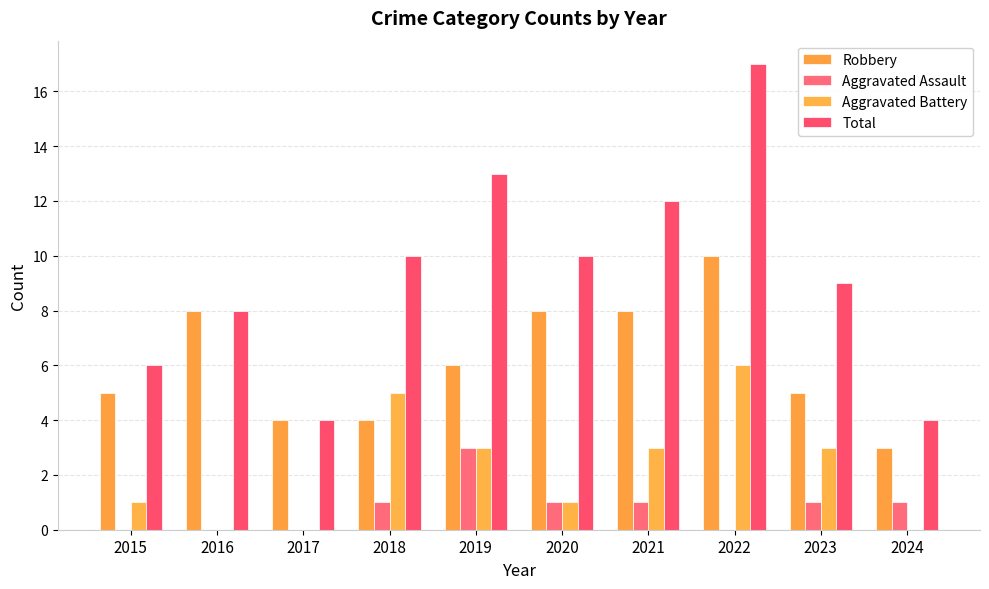

How many distinct data groups are displayed?

4